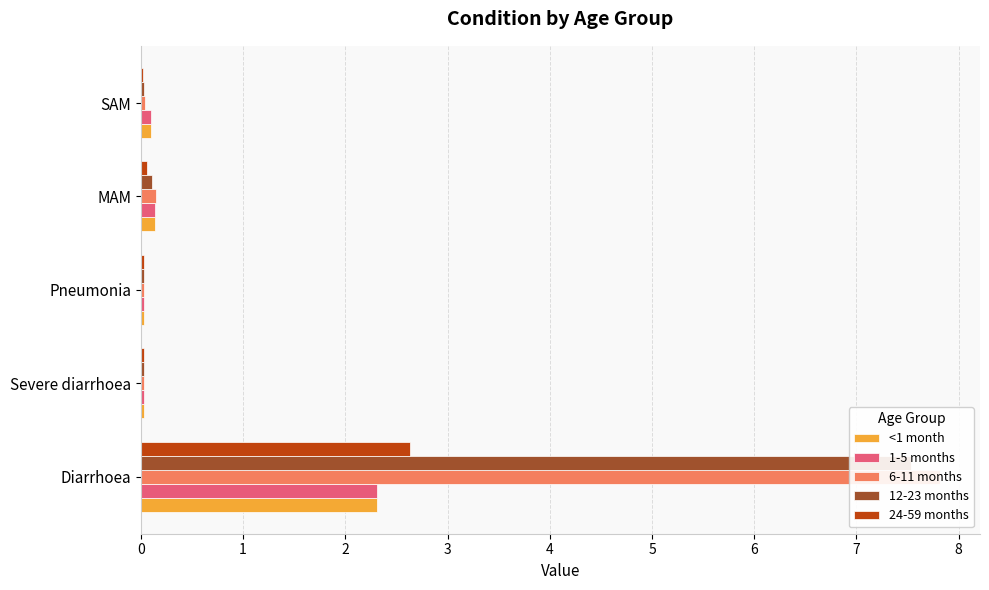

What is the value of the <1 month bar at the 4th from the left?

0.1